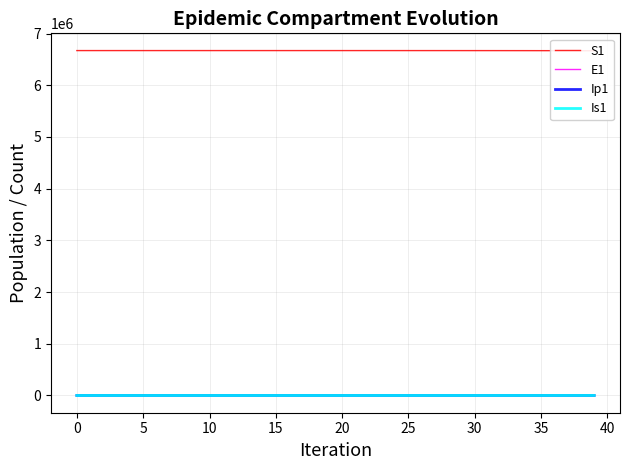

What is the difference between the second highest and minimum values in the E1 series?

1212.0